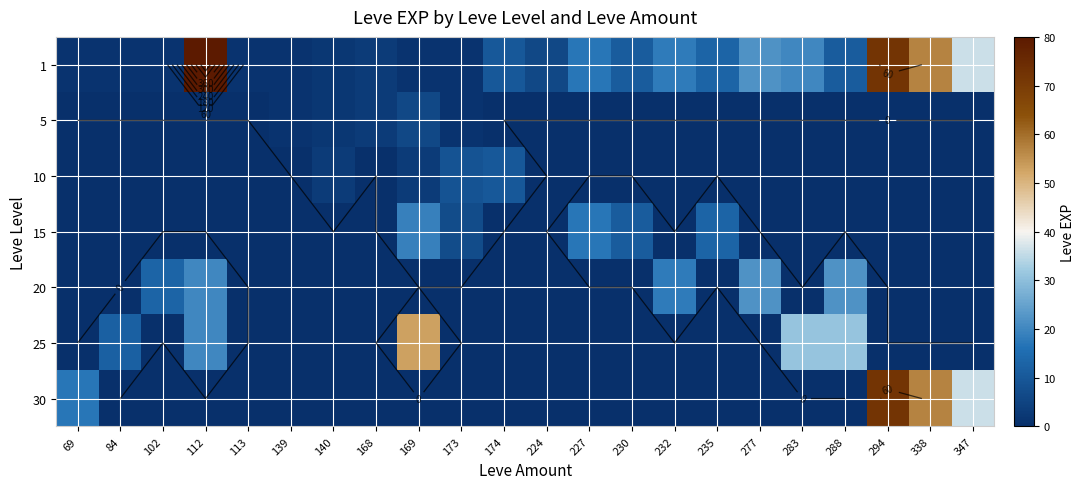

The value of 15 at 69 is 0. True or false?

True